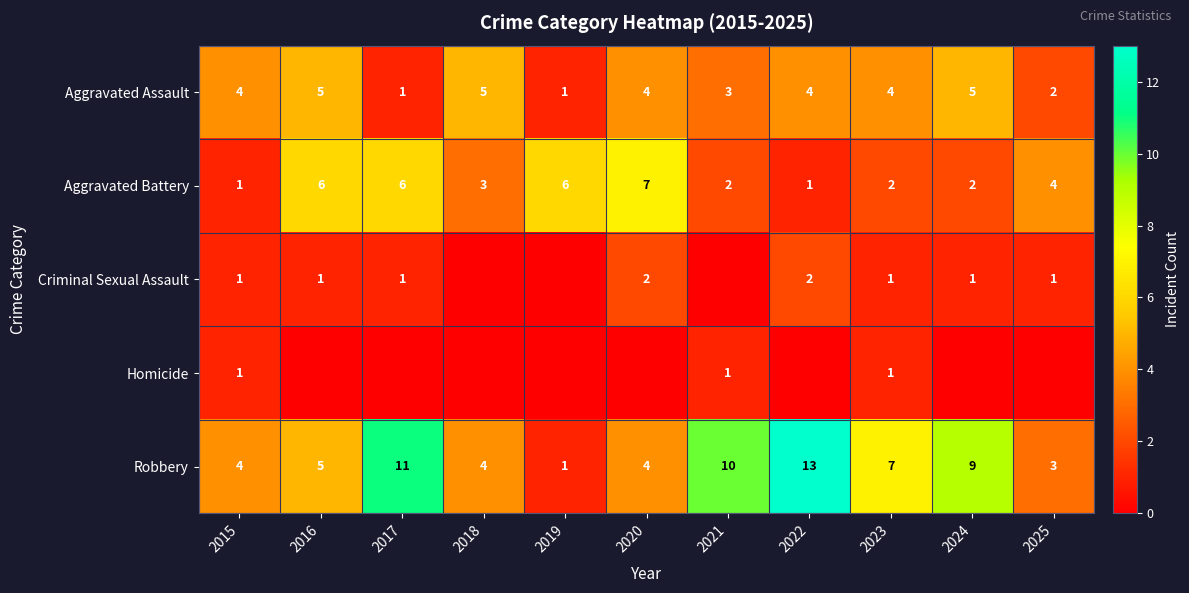

Count the number of data series in this chart.

5